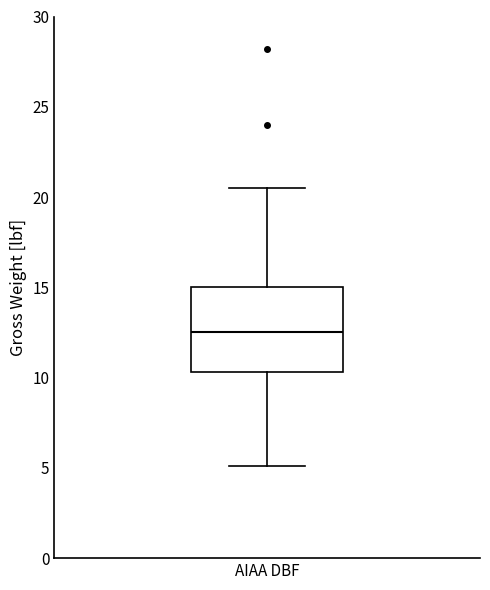

Where does the upper whisker of the box for AIAA DBF end on the y-axis? The values are not printed on the chart, so give them approximately, as read against the axis.

20.5